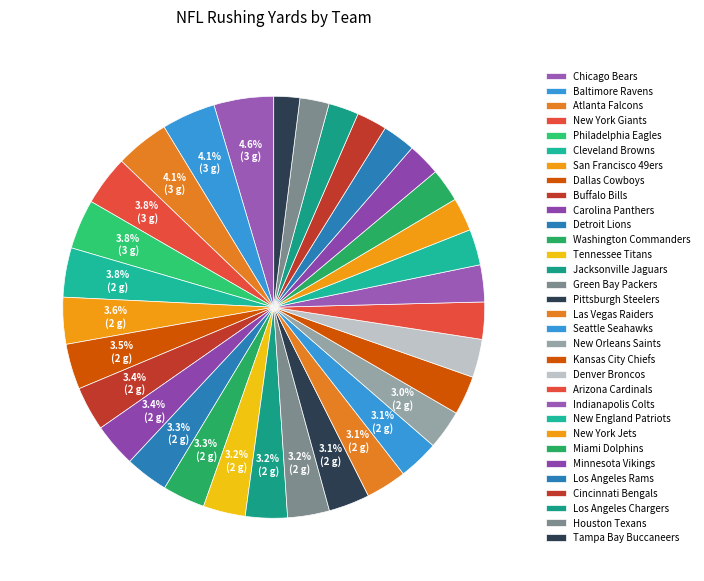

What percentage is NOT represented by Las Vegas Raiders?

96.9%